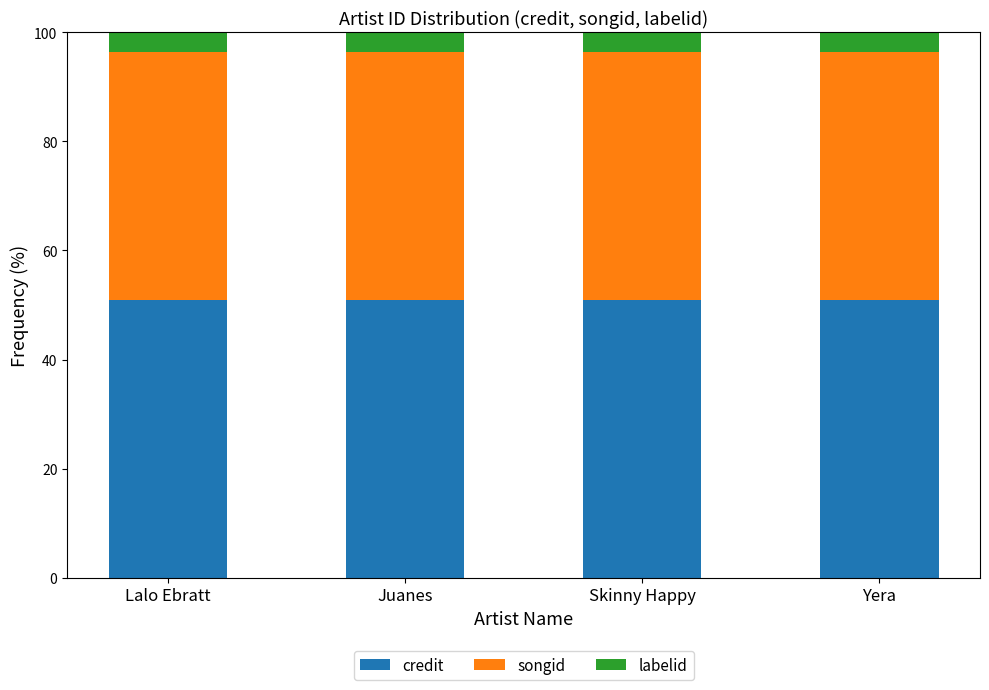

True or false: credit has a value of 14.9 at Skinny Happy.

False